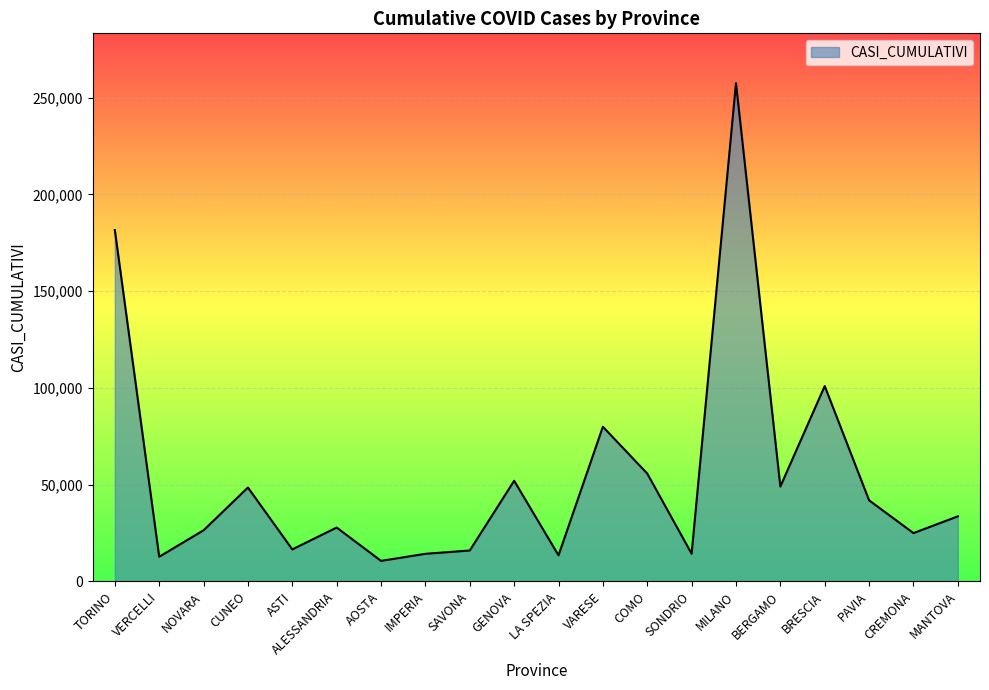

What is the ratio of the value at AOSTA to the value at ALESSANDRIA?

0.4